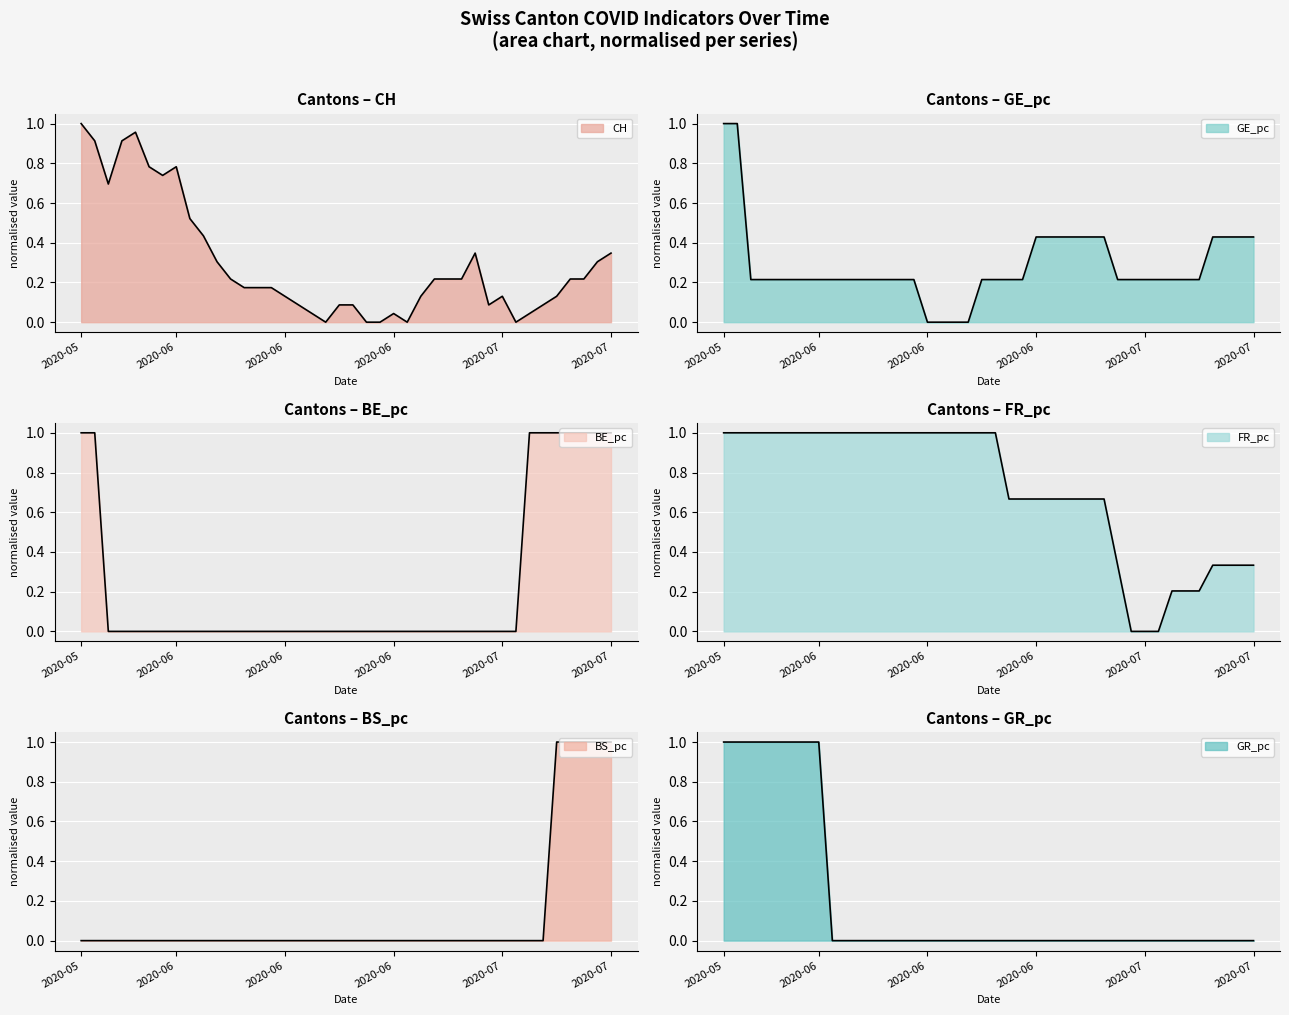

What is the difference between the maximum and minimum values in the BS_pc series?

1.0